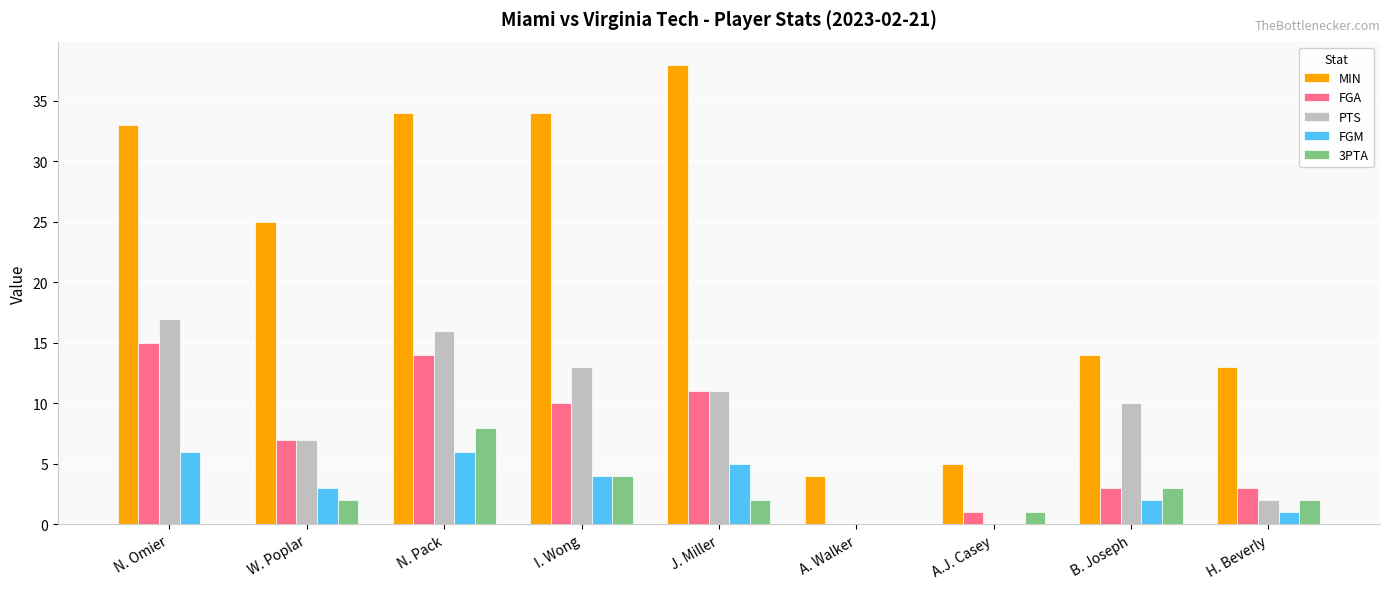

What is the spread (max minus min) of values at H. Beverly?

12